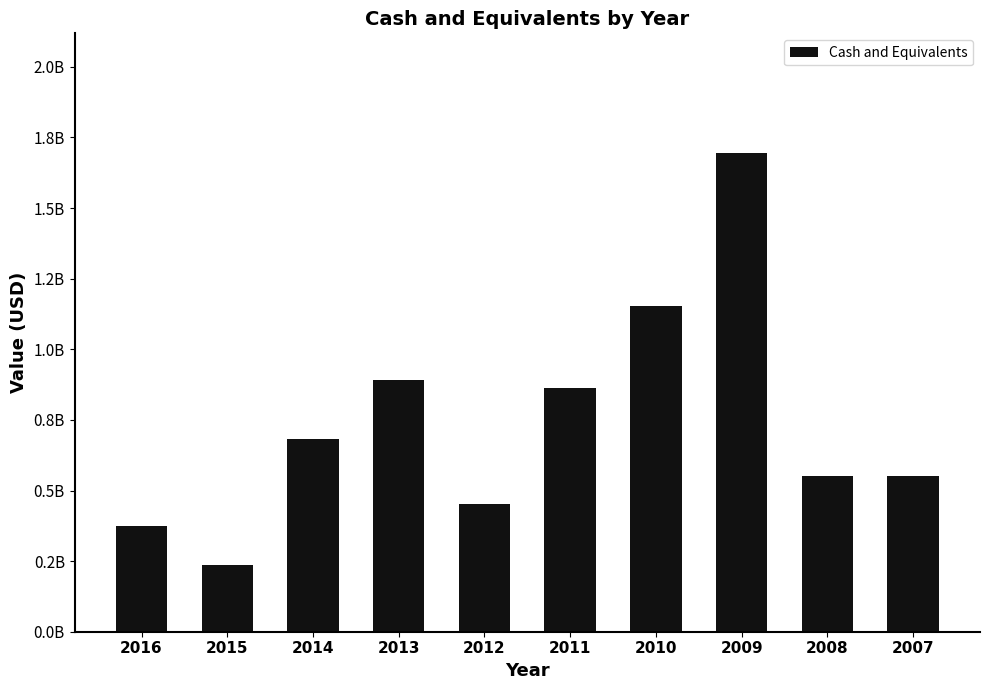

Count the number of categories in the chart.

10